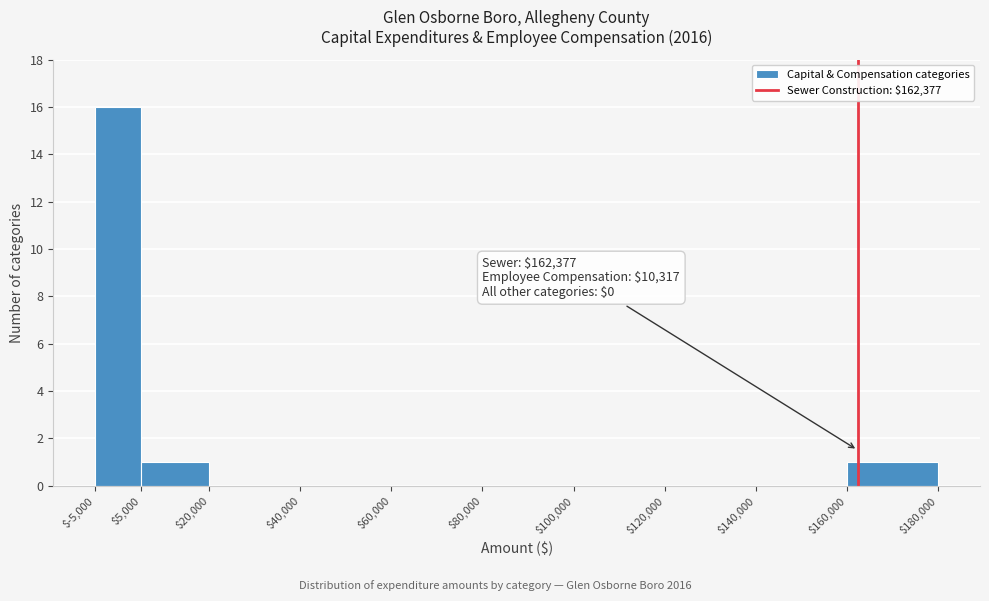

Which range on the x-axis has the tallest bar?

$-5,000 to $5,000